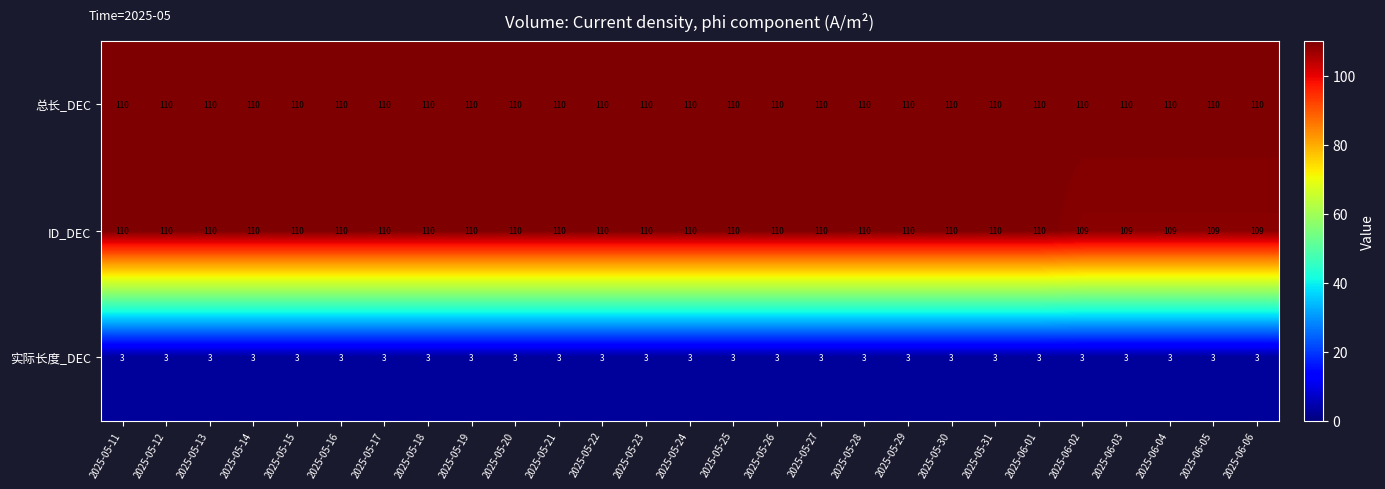

At how many categories does at least one series exceed 64?

27